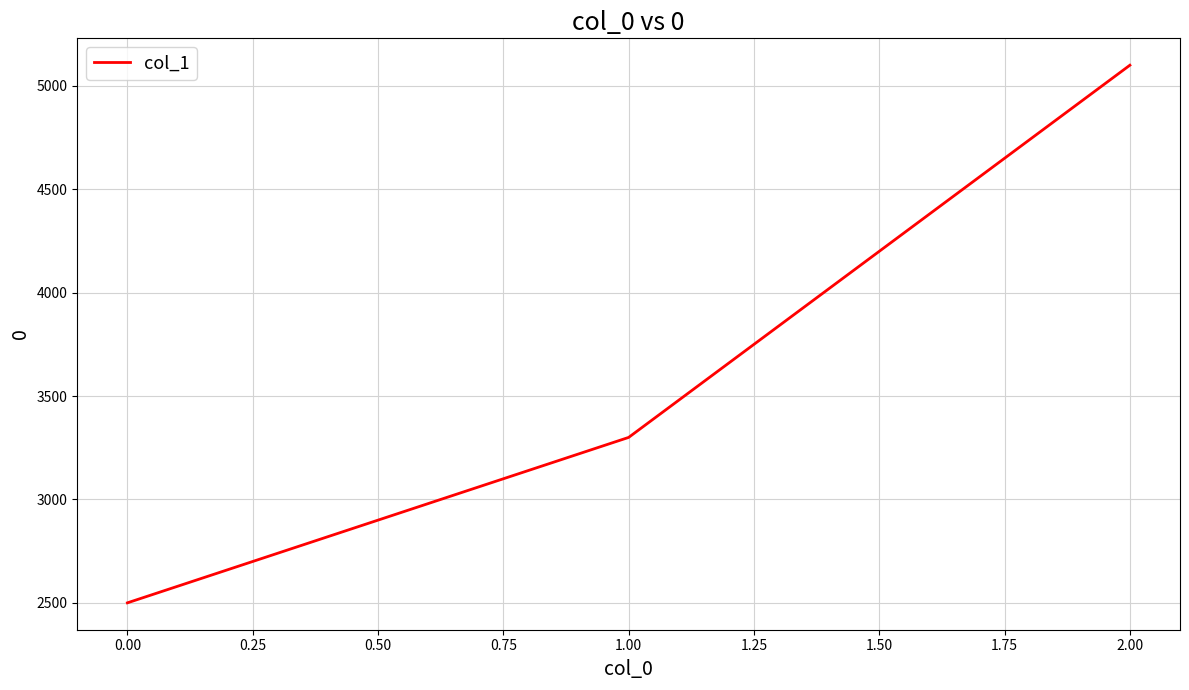

Count the values in the range 2500 to 5100.

3